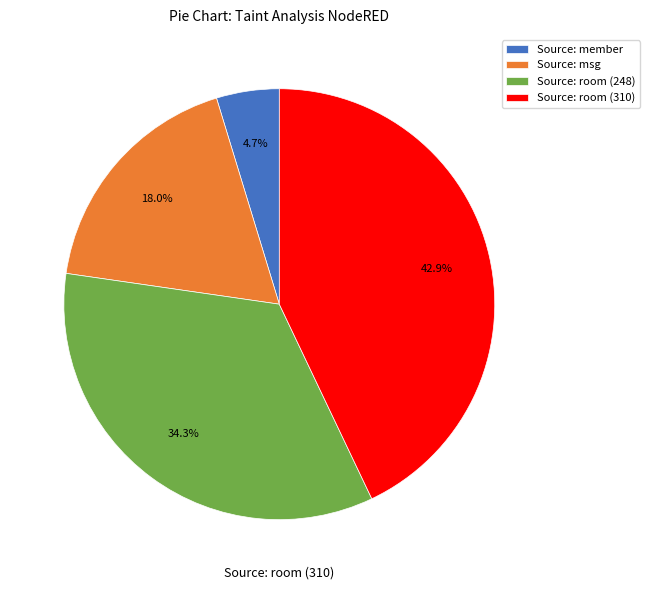

Rank the categories by value from highest to lowest.

Source: room (310), Source: room (248), Source: msg, Source: member